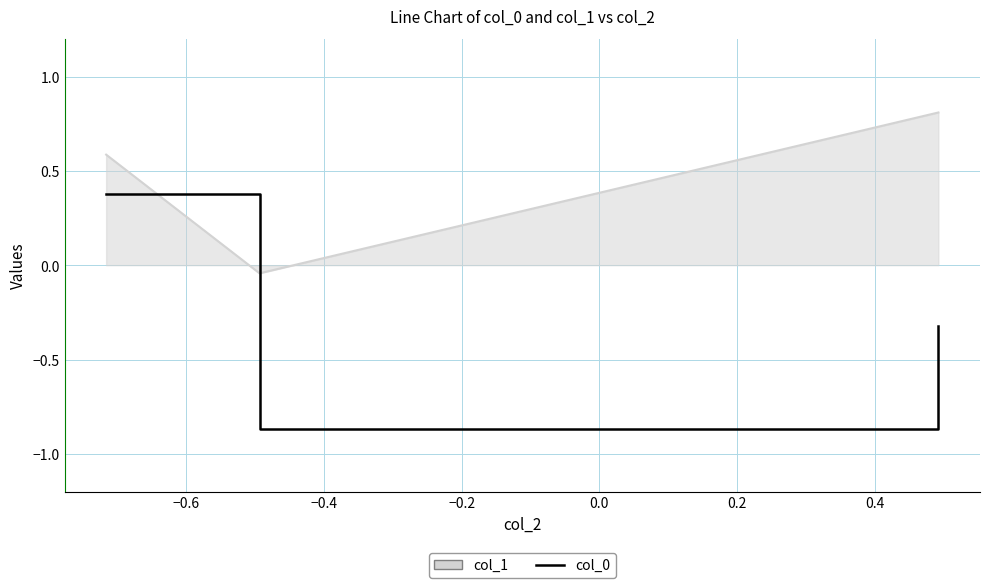

Which series has the largest total across all categories?

col_1